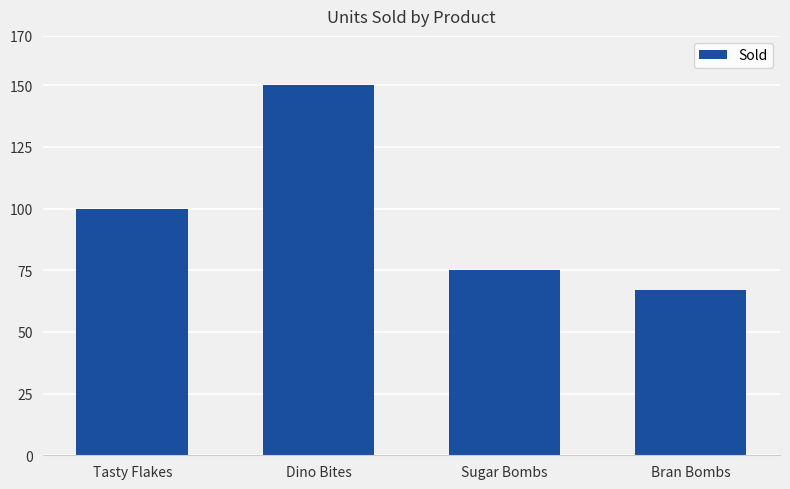

List the labels in order of value, smallest first.

Bran Bombs, Sugar Bombs, Tasty Flakes, Dino Bites